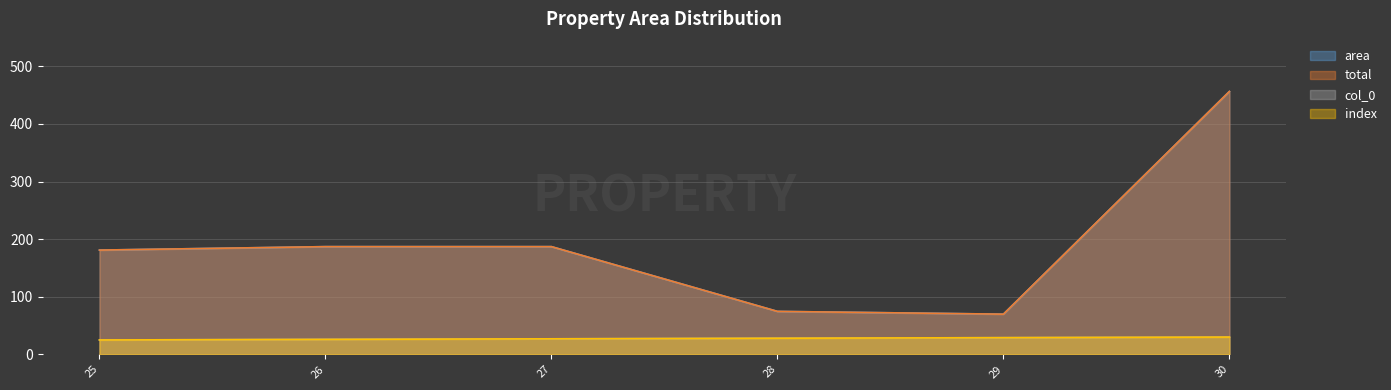

The total series shows 74.6 at 28. True or false?

True